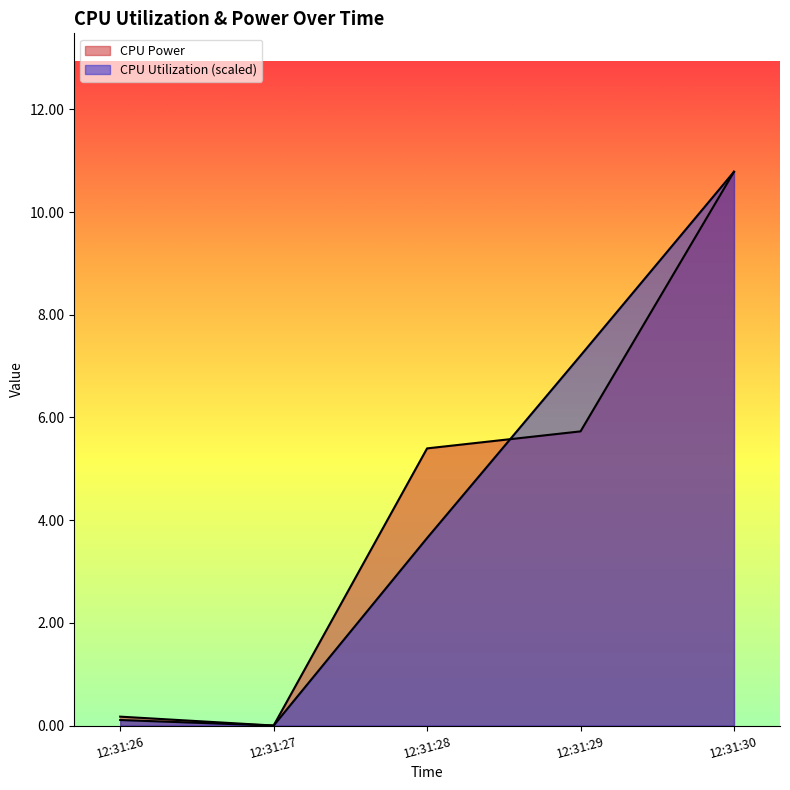

What is the greatest value displayed?

10.8